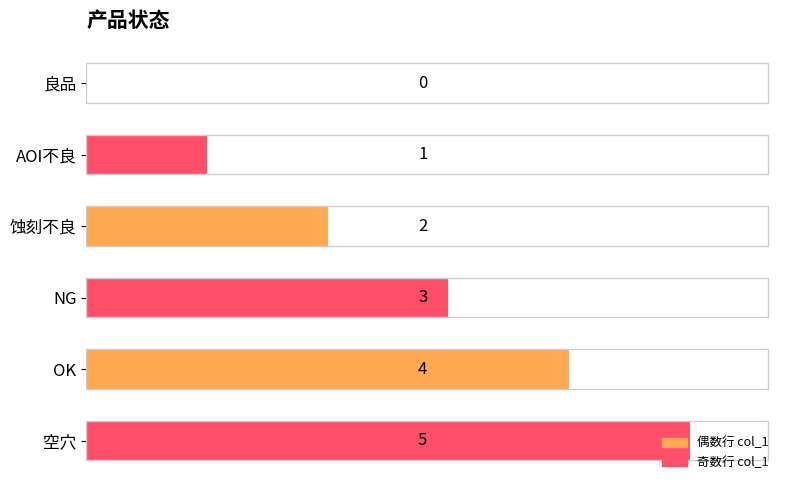

How many values are between 1 and 4?

4